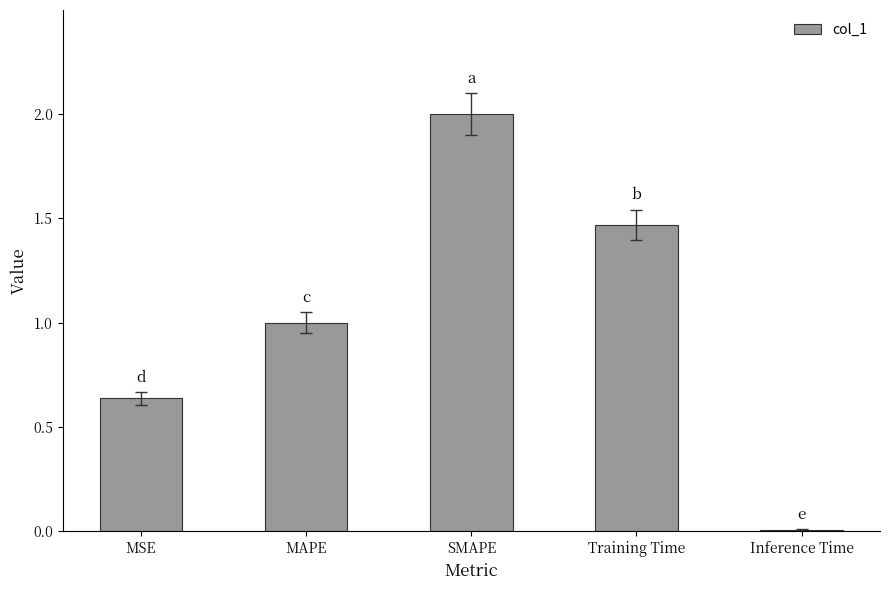

How many bars are there in total?

5